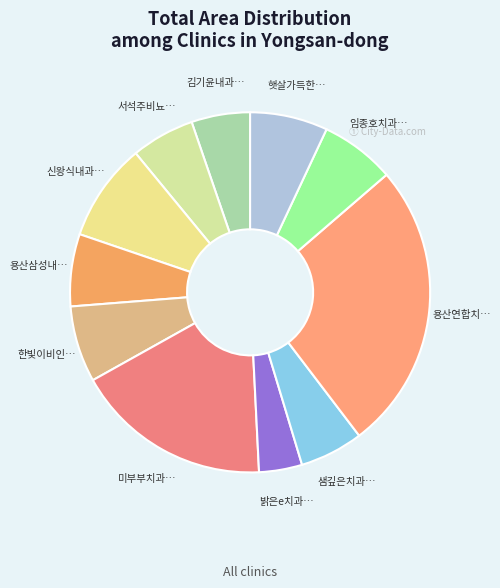

How many slices are in this pie chart?

11